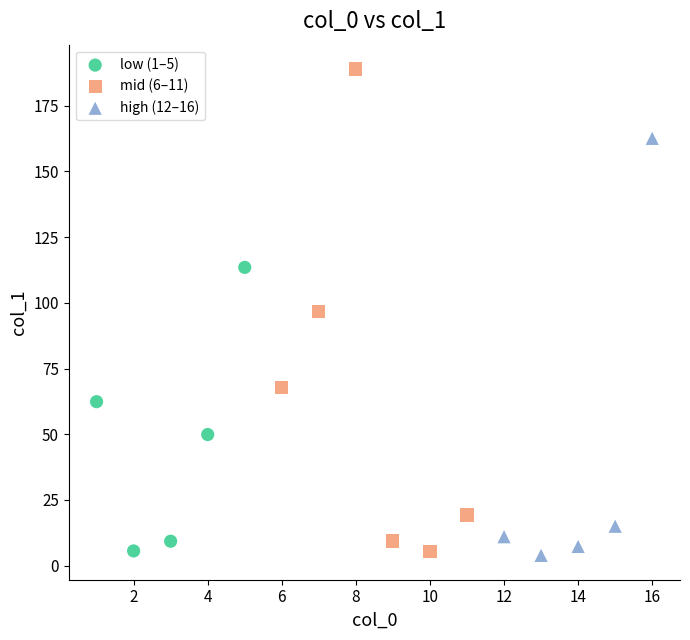

Which series contains the highest Y value?

mid (6–11)